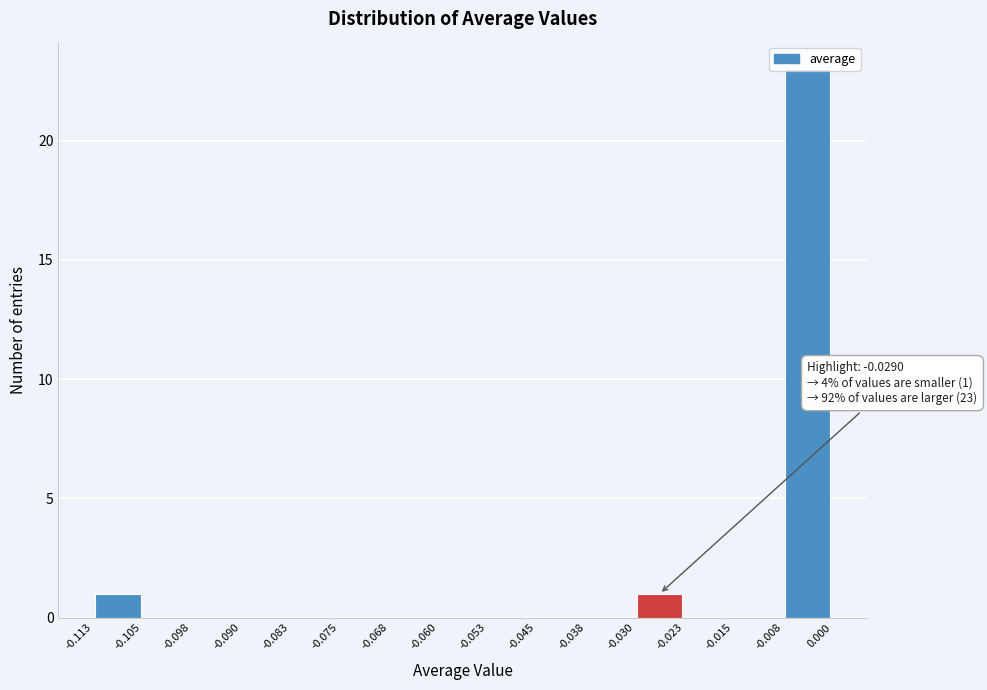

Which range on the x-axis has the tallest bar?

-0.008 to 0.000